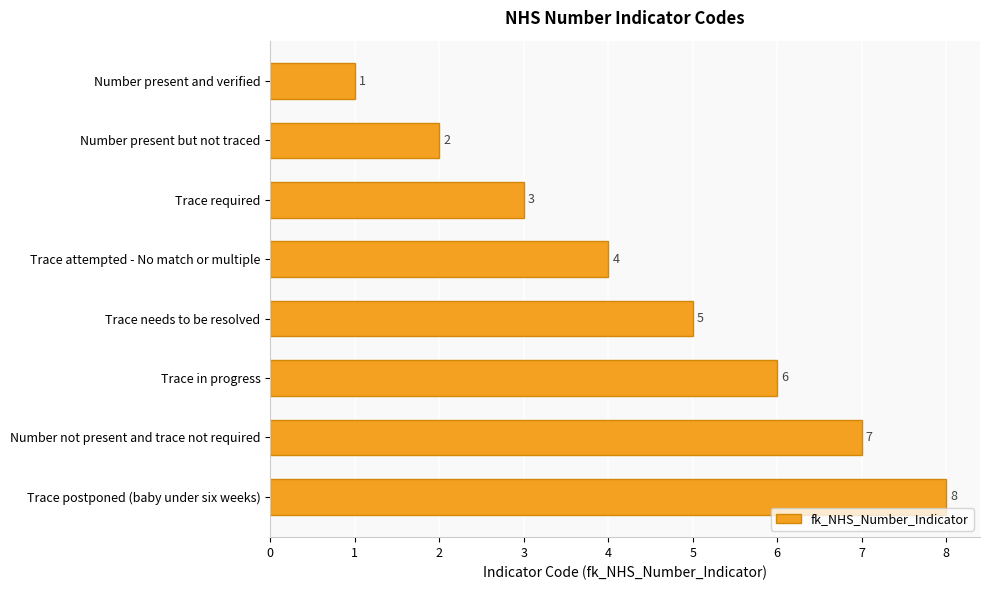

Count the values in the range 3 to 7.

5